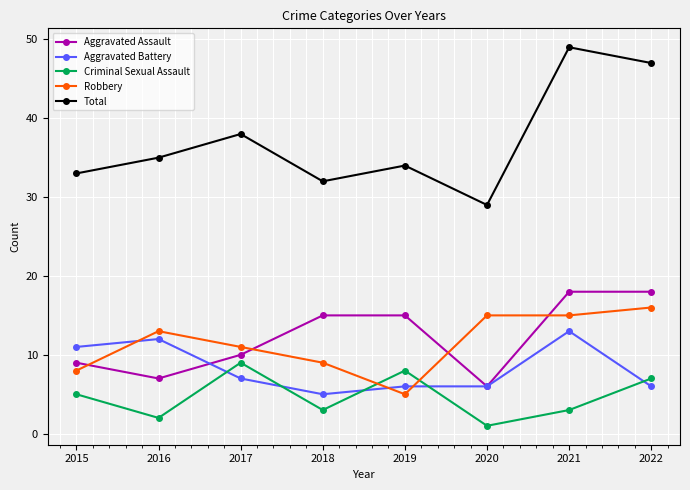

What is the difference between the Criminal Sexual Assault values at 2015 and 2018?

2